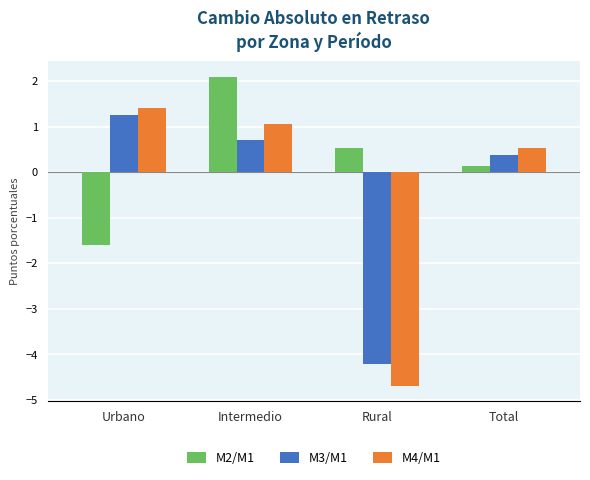

What is the average value of the M4/M1 series?

-0.4